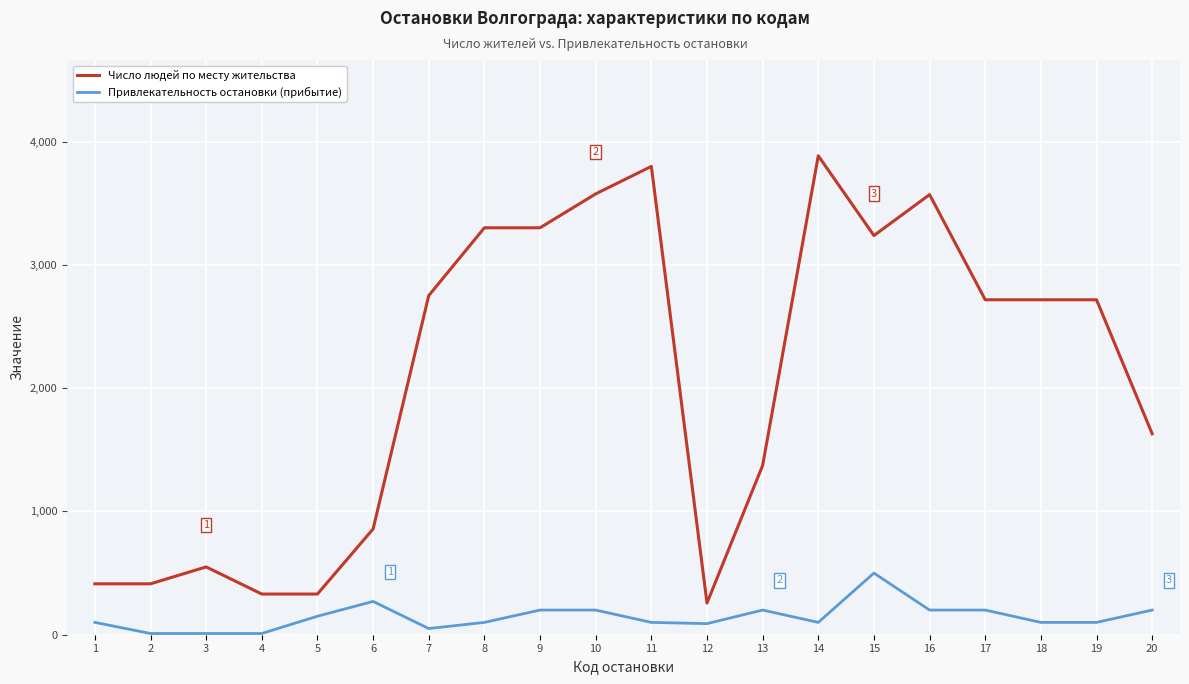

What is the difference between the maximum and minimum values in the Привлекательность остановки (прибытие) series?

490